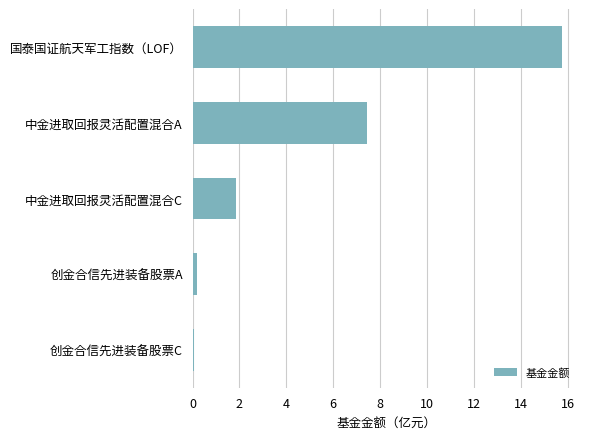

Which label corresponds to the largest value in the chart?

国泰国证航天军工指数（LOF）